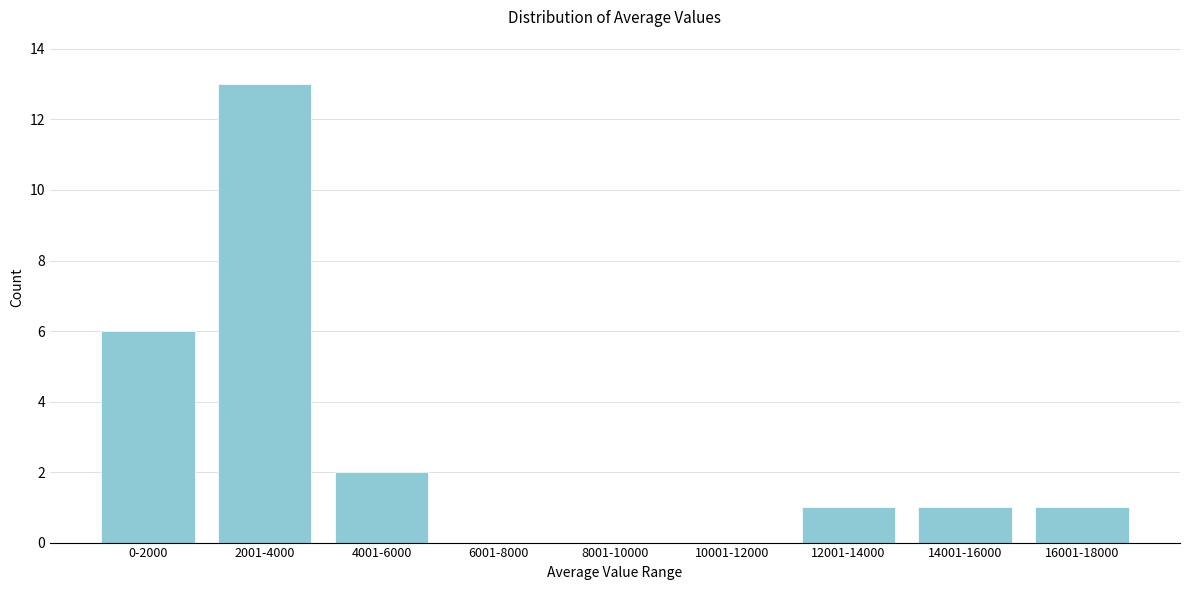

Reading right to left, transcribe all the data shown in this chart.

16001-18000=1	14001-16000=1	12001-14000=1	10001-12000=0	8001-10000=0	6001-8000=0	4001-6000=2	2001-4000=13	0-2000=6